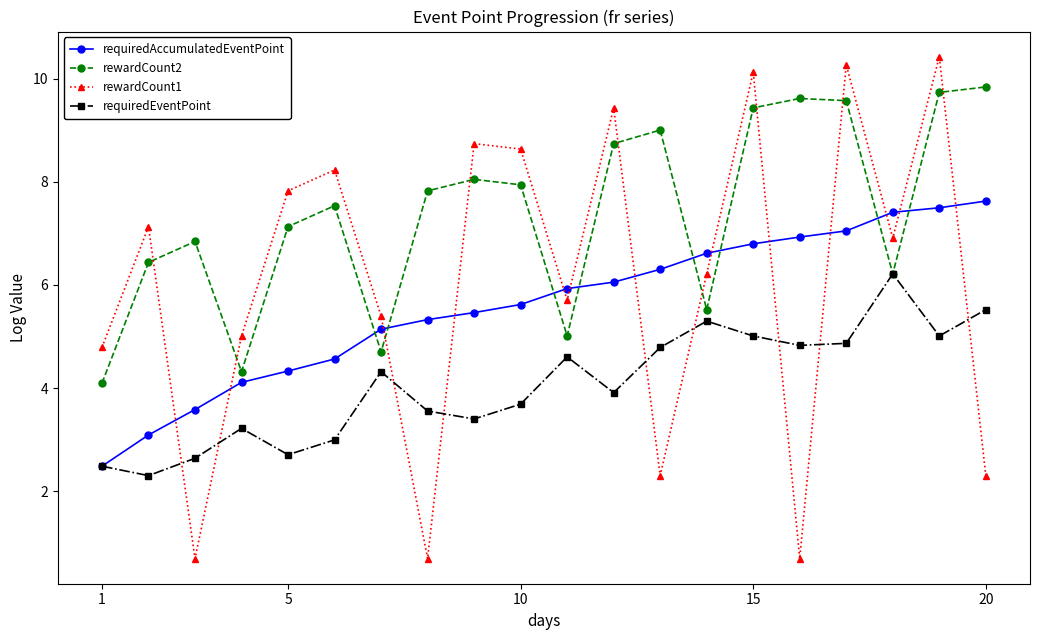

Rank the series by their maximum value, from highest to lowest.

rewardCount1, rewardCount2, requiredAccumulatedEventPoint, requiredEventPoint